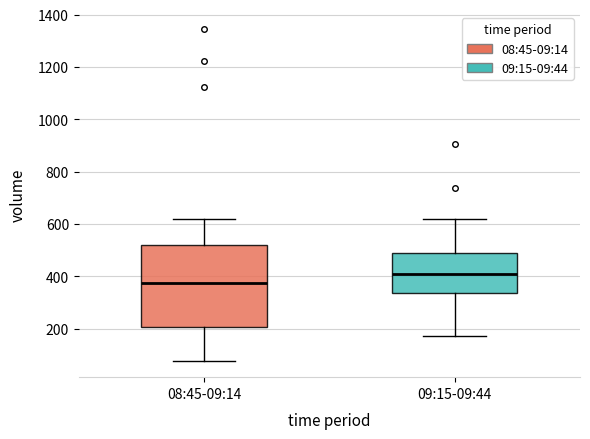

Reading left to right, read every box against the y-axis: the position of its median line, the range the box covers, and the ends of its whiskers. The values are not printed on the chart, so give them approximately, as read against the axis.

08:45-09:14: median 380, box 200 to 520, whiskers 80 to 620
09:15-09:44: median 420, box 340 to 480, whiskers 180 to 620